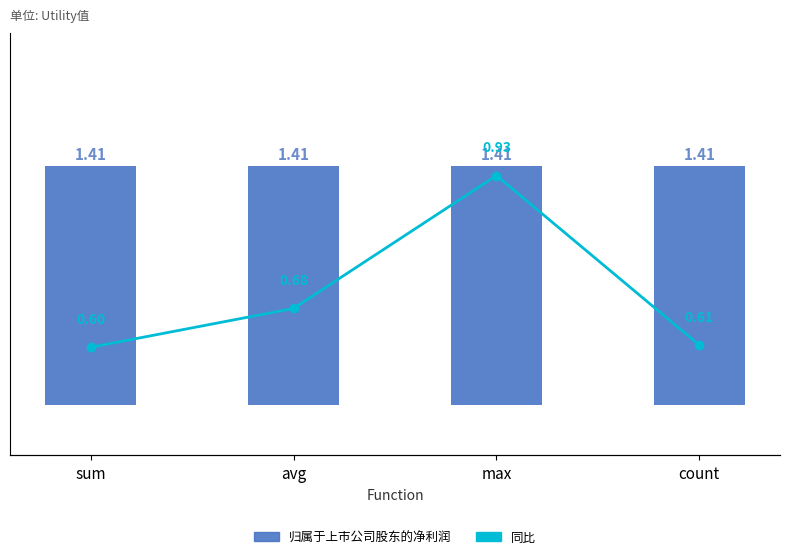

The 归属于上市公司股东的净利润 series shows 0.4 at sum. True or false?

False